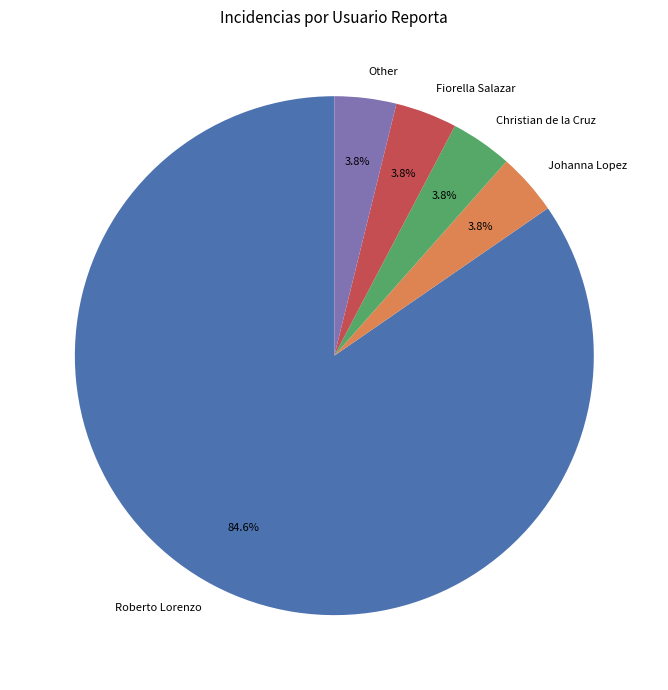

True or false: Roberto Lorenzo accounts for 85% of the total.

True